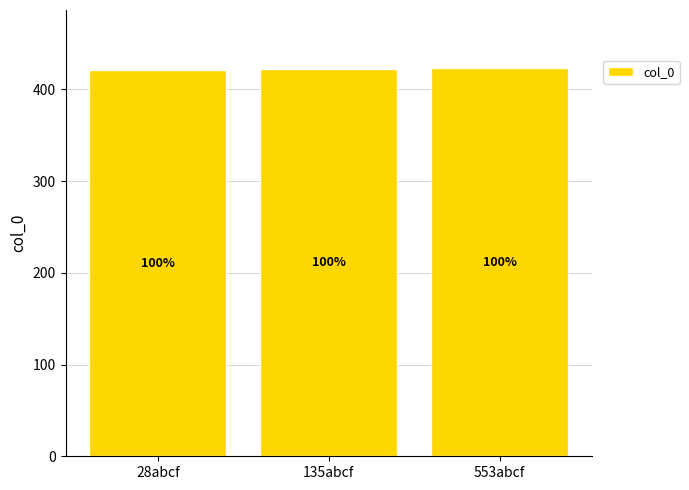

Does the chart contain stacked bars?

No